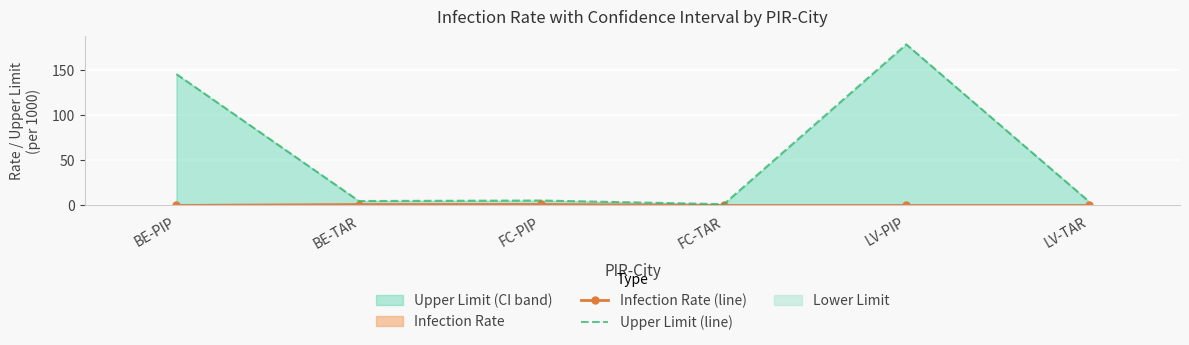

What is the sum of all Infection Rate (line) values?

2.1